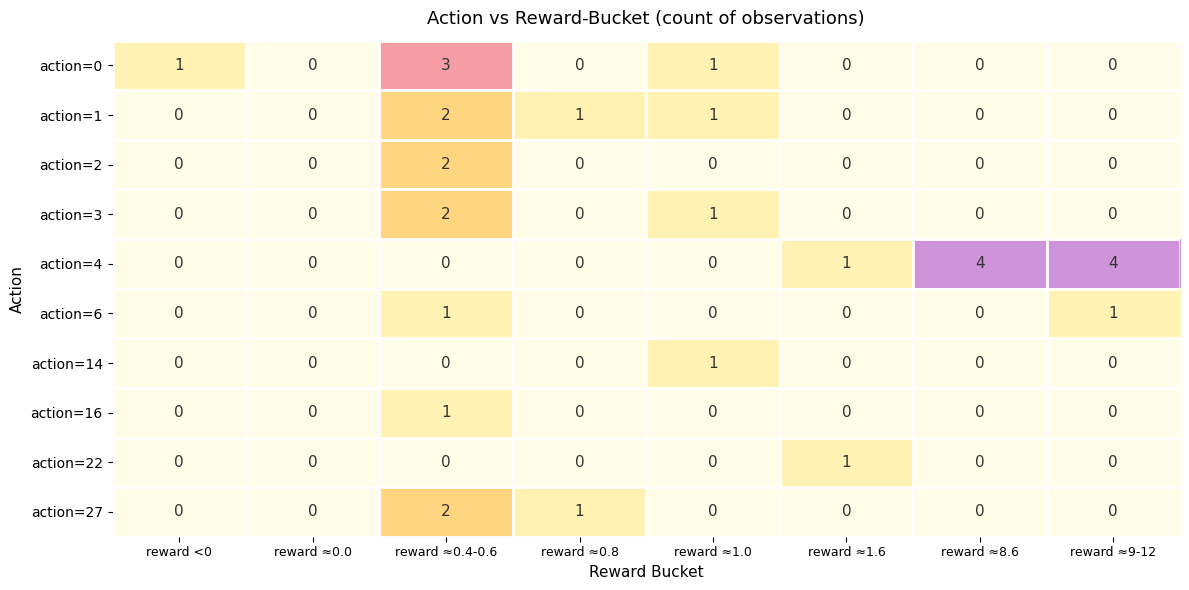

Which series has the largest total across all categories?

action=4